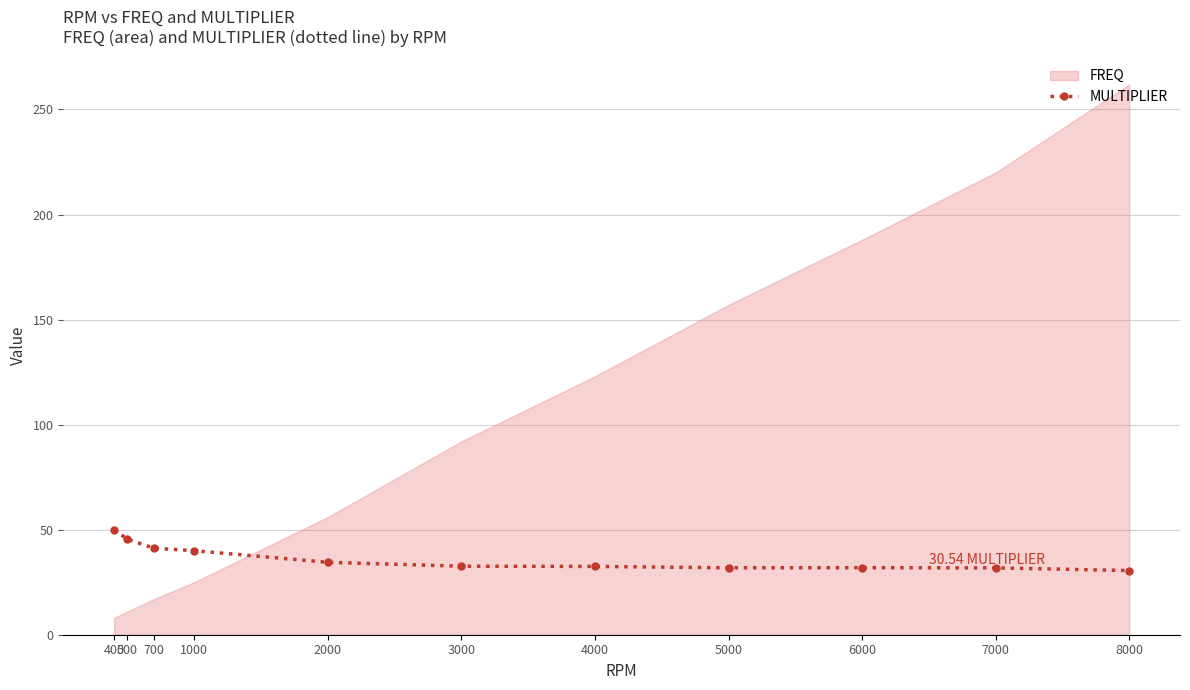

Where is the first local maximum?

6000